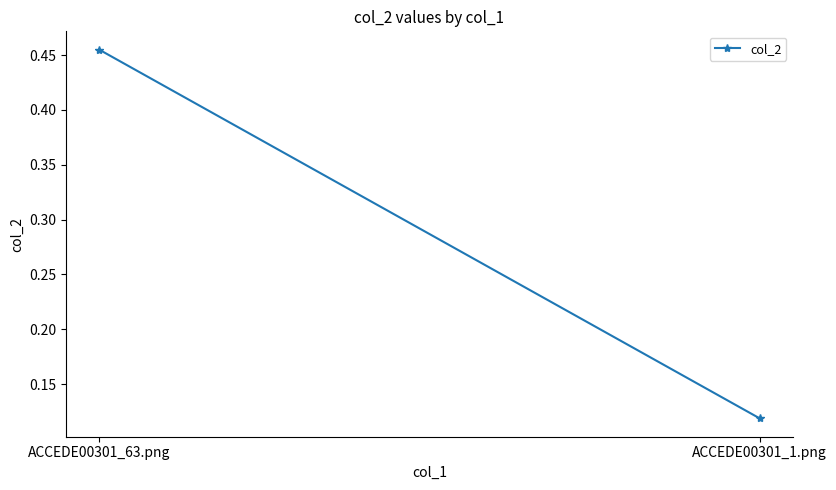

What is the label of the 1st point from the right?

ACCEDE00301_1.png